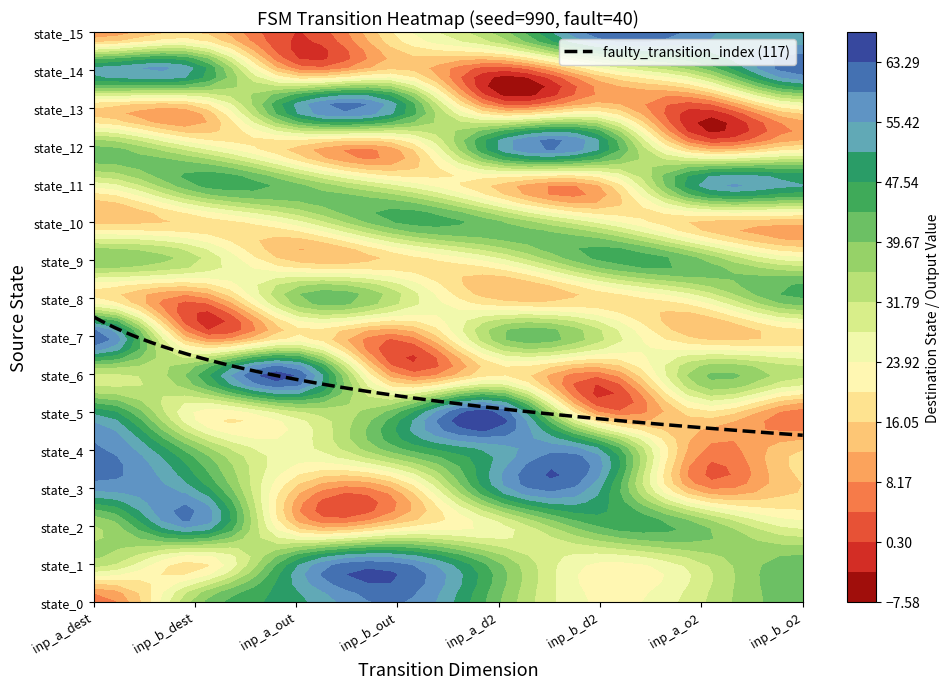

What is the highest value of the 4 series?

60